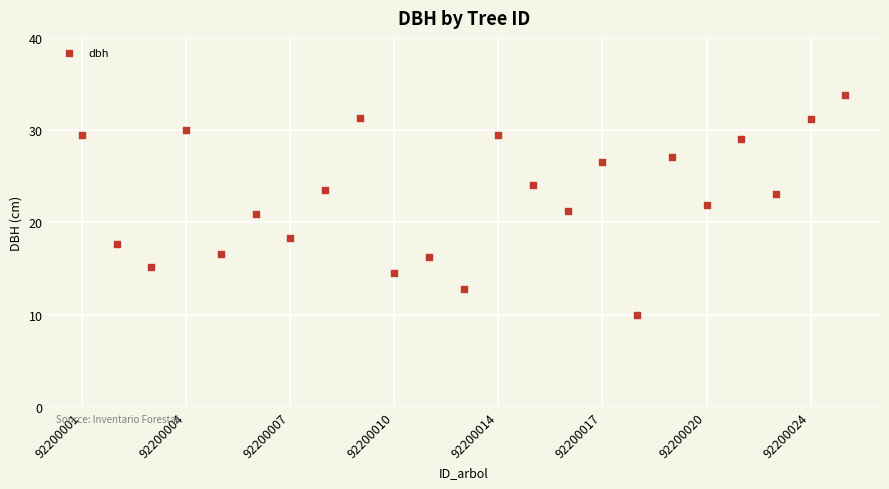

Count the number of points in this scatter plot.

23